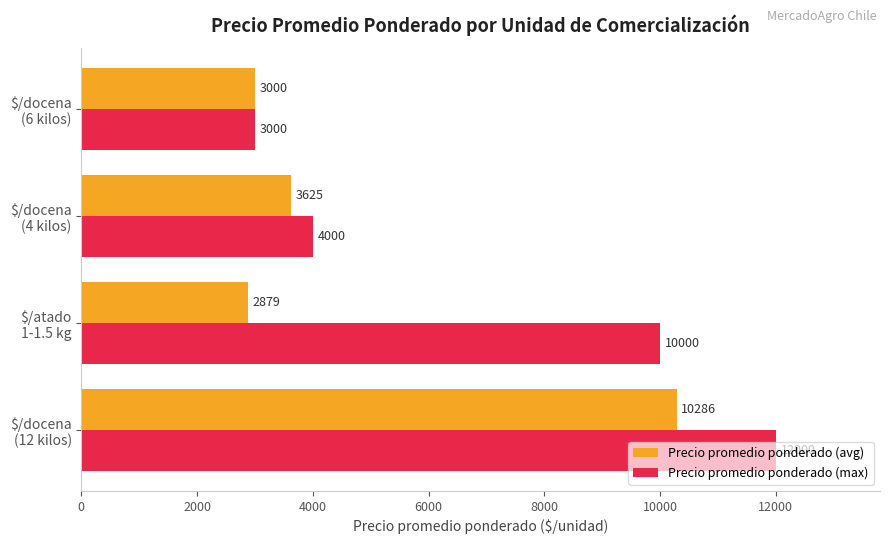

Rank the series by their maximum value, from highest to lowest.

Precio promedio ponderado (max), Precio promedio ponderado (avg)